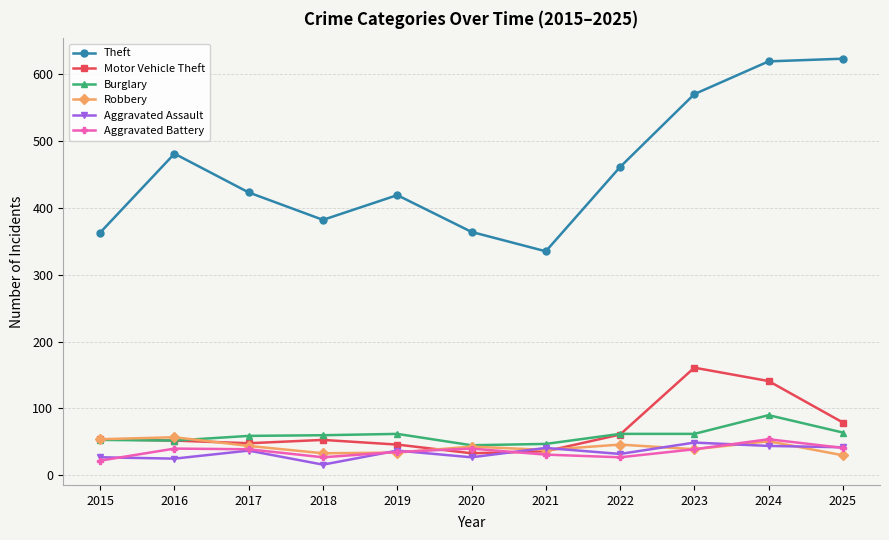

Which series ends up on top after the final intersection of Aggravated Battery and Motor Vehicle Theft?

Motor Vehicle Theft